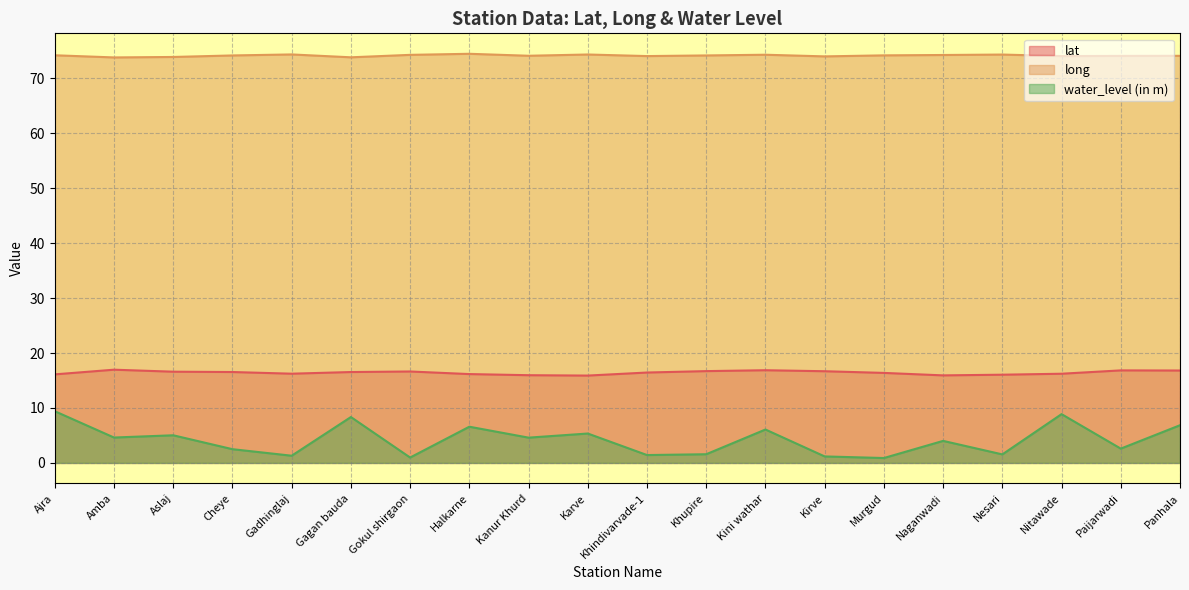

True or false: long has more than 2 points higher than both neighbors.

True